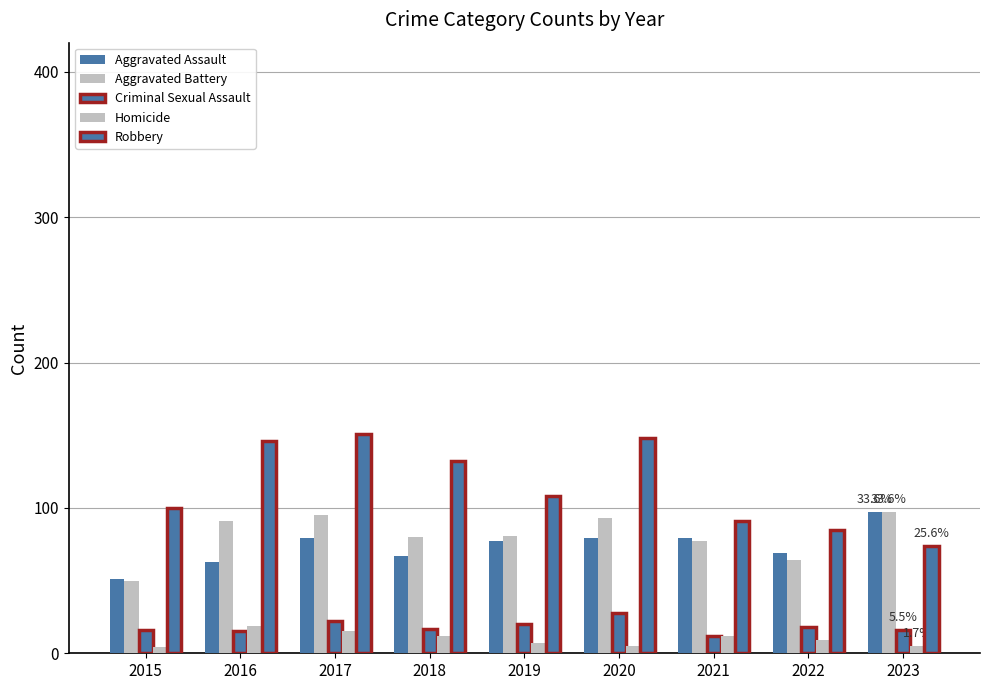

Rank the series at 2022 from lowest to highest value.

Homicide, Criminal Sexual Assault, Aggravated Battery, Aggravated Assault, Robbery